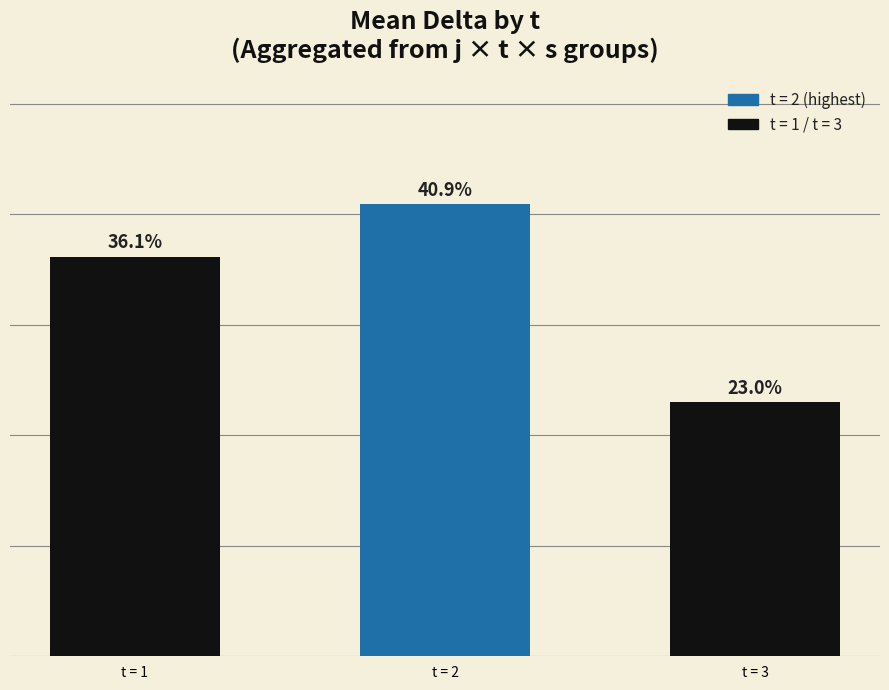

List the labels in order of value, smallest first.

t = 3, t = 1, t = 2